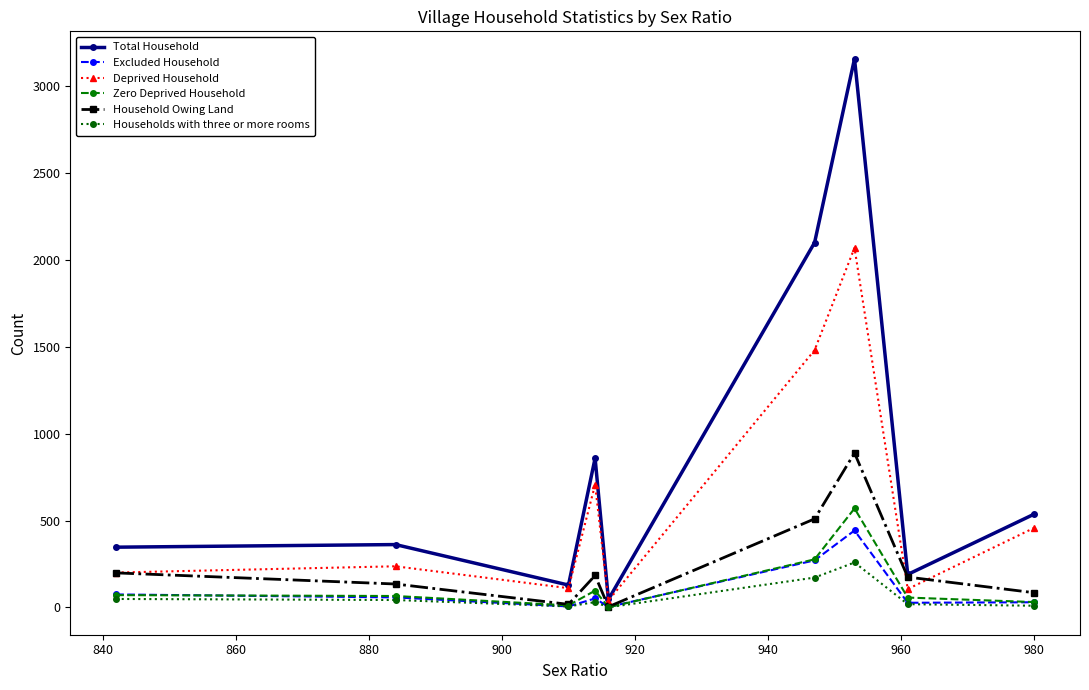

True or false: Total Household and Excluded Household cross at least once.

False